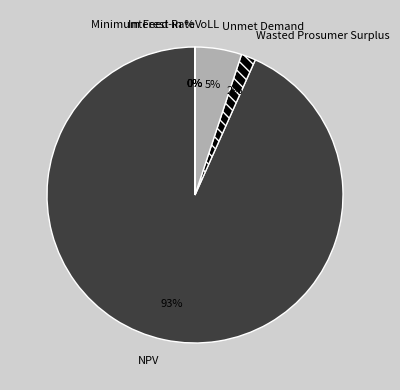

Is it true that NPV is 83% of the pie?

False